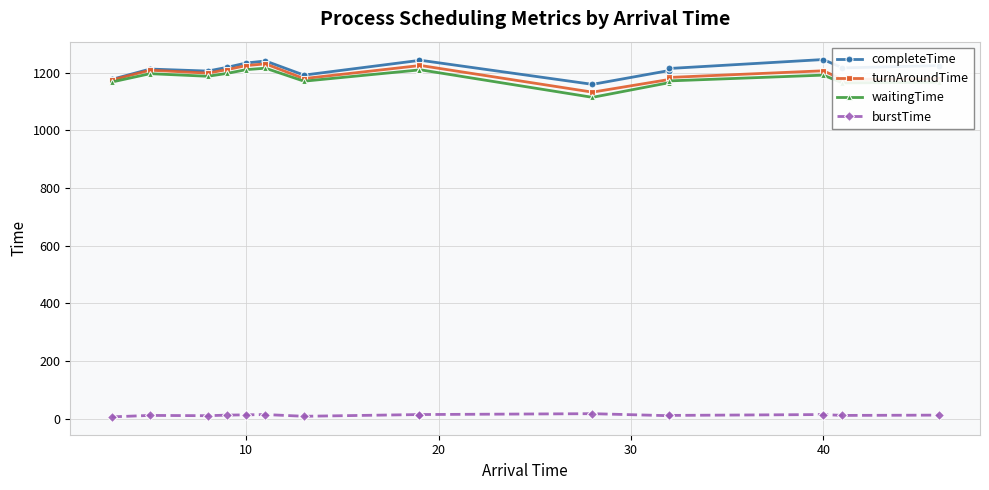

What is the lowest value of the turnAroundTime series?

1132